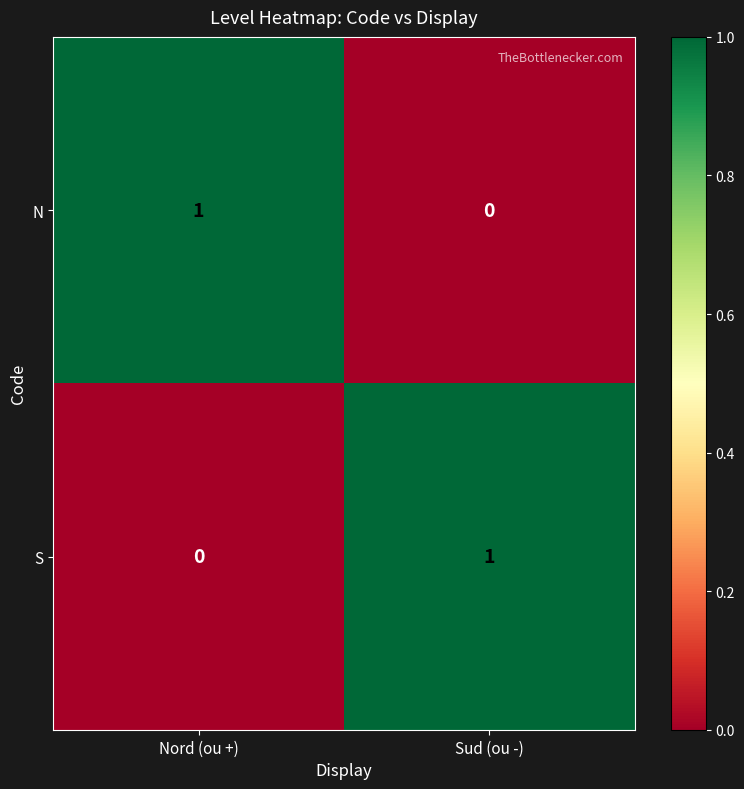

At Nord (ou +), list the series in order from smallest to largest.

S, N